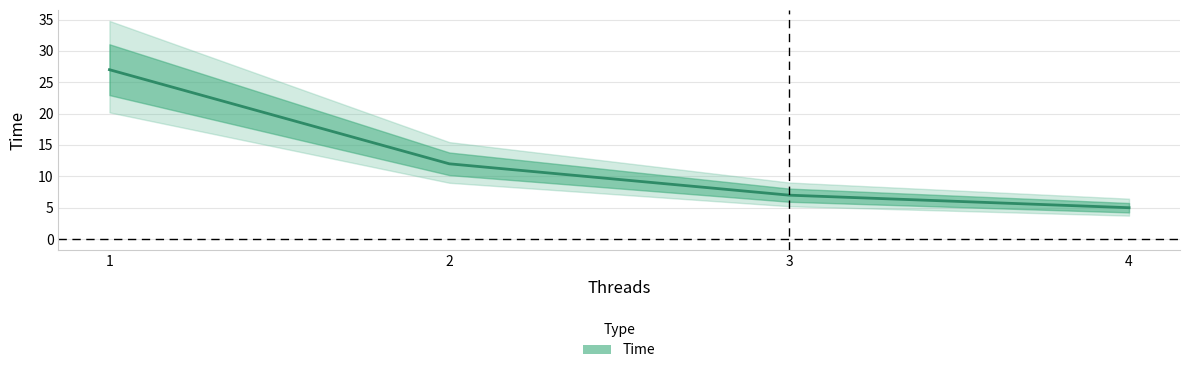

Read the value at 1, to the nearest 5.

25